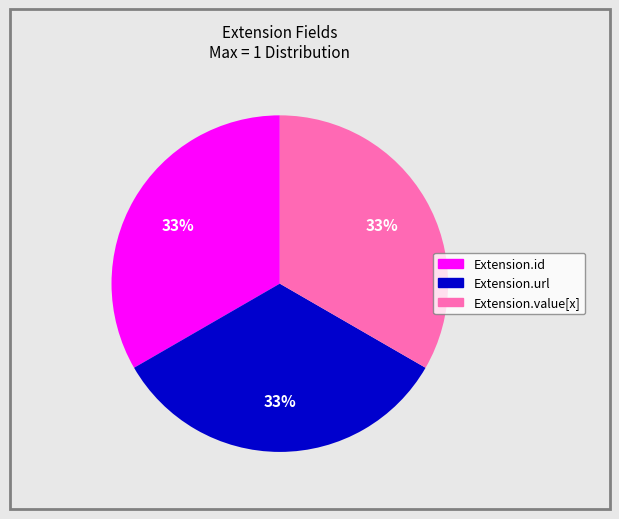

To the nearest percent, what is the average slice percentage?

33%